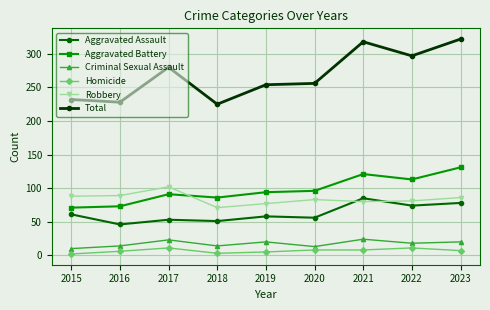

How many data points in Aggravated Assault are less than 58?

4